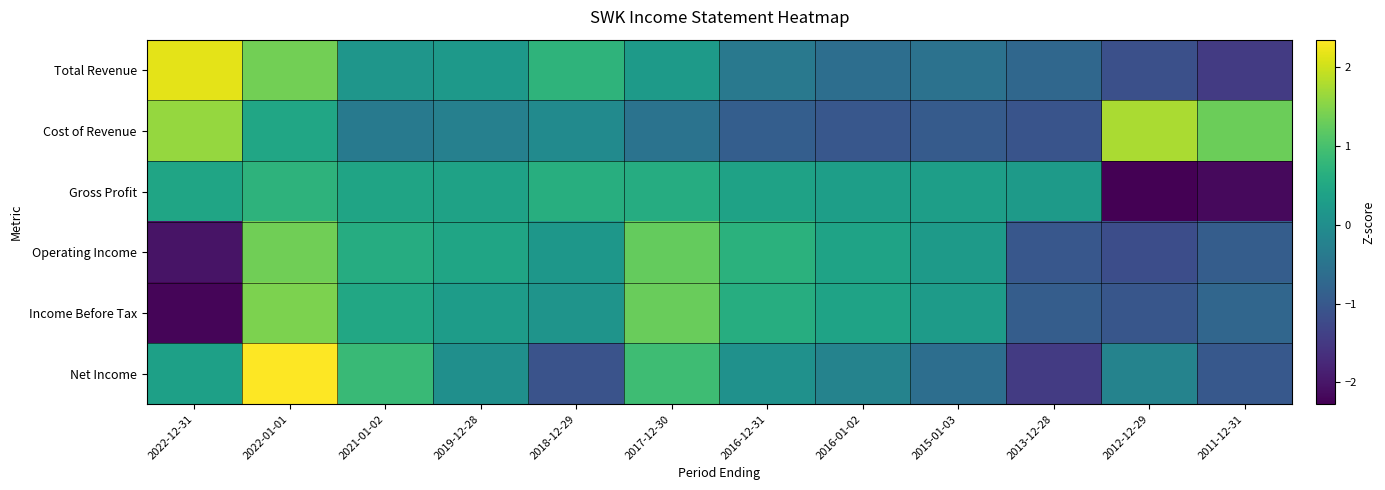

What is the spread (max minus min) of values at 2011-12-31?

3.5